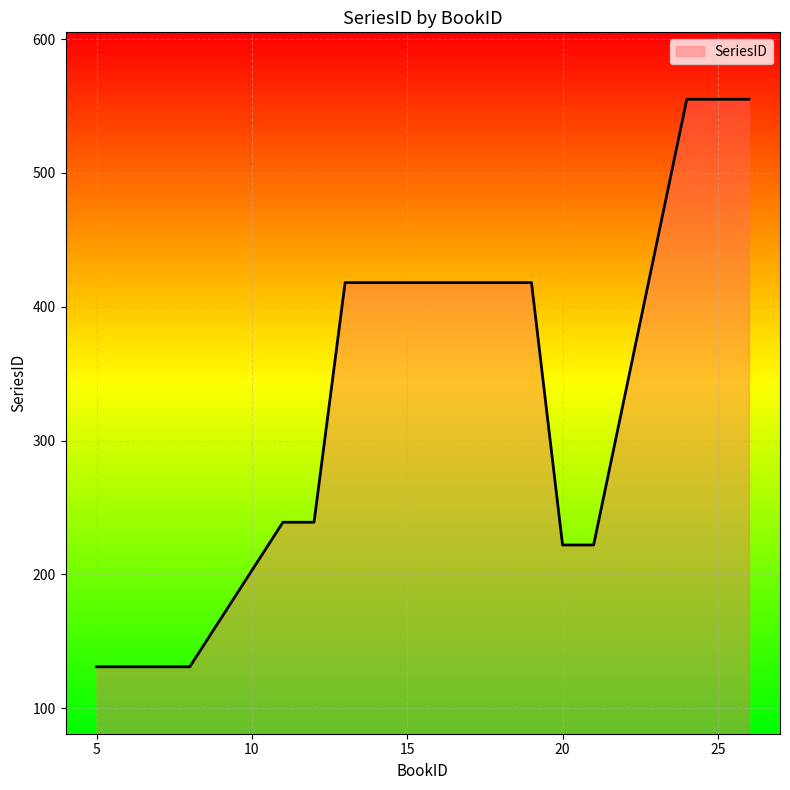

What is the maximum value shown in the chart?

555